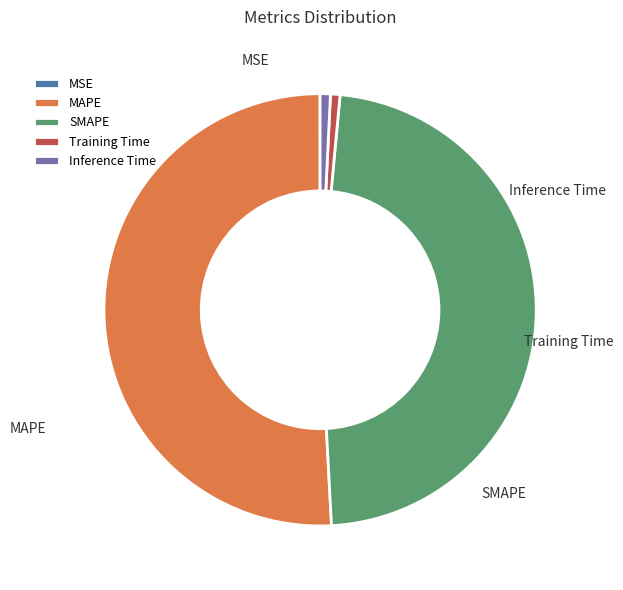

What percentage is the Inference Time slice, to the nearest percent?

1%